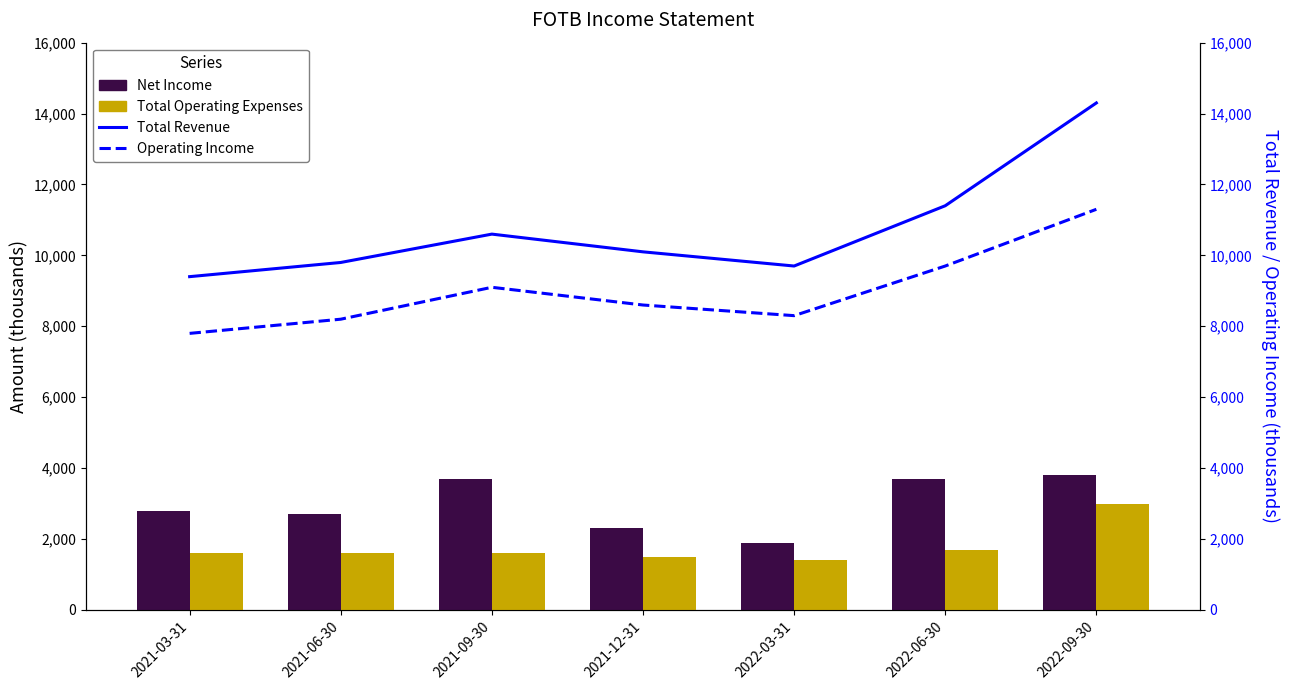

Is it true that Net Income equals 2300 at 2021-12-31?

True